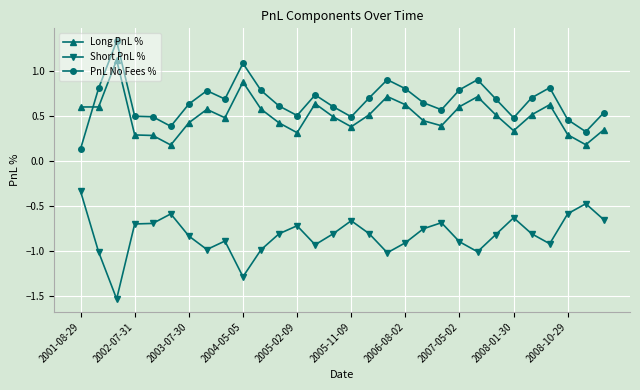

What is the difference between the maximum and minimum values in the PnL No Fees % series?

1.2